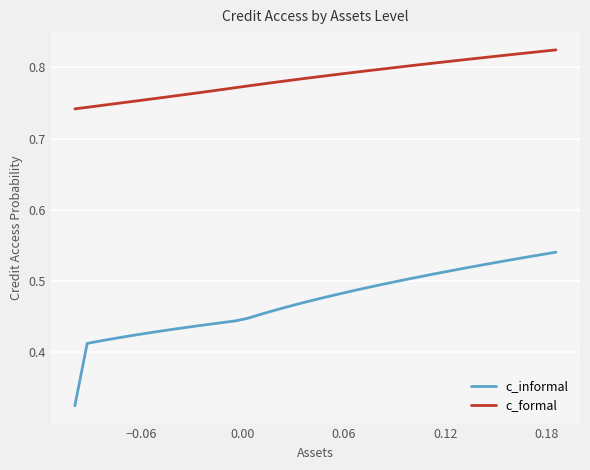

Rank the series by their maximum value, from highest to lowest.

c_formal, c_informal